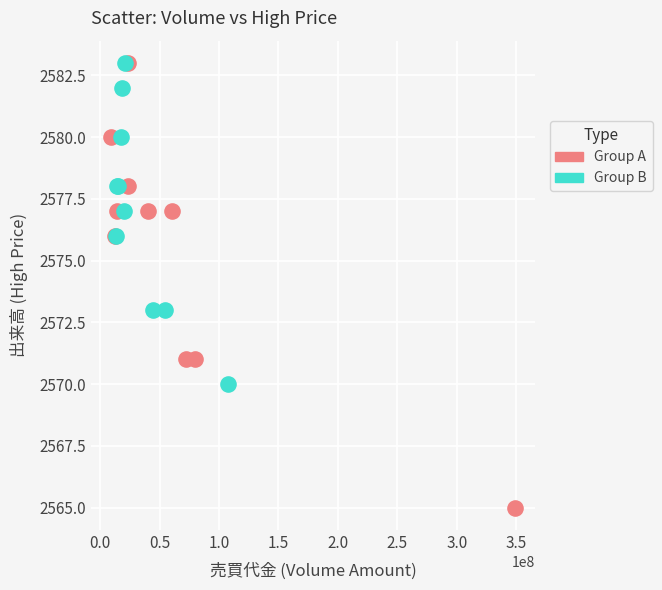

Which series reaches the minimum Y coordinate?

Group A